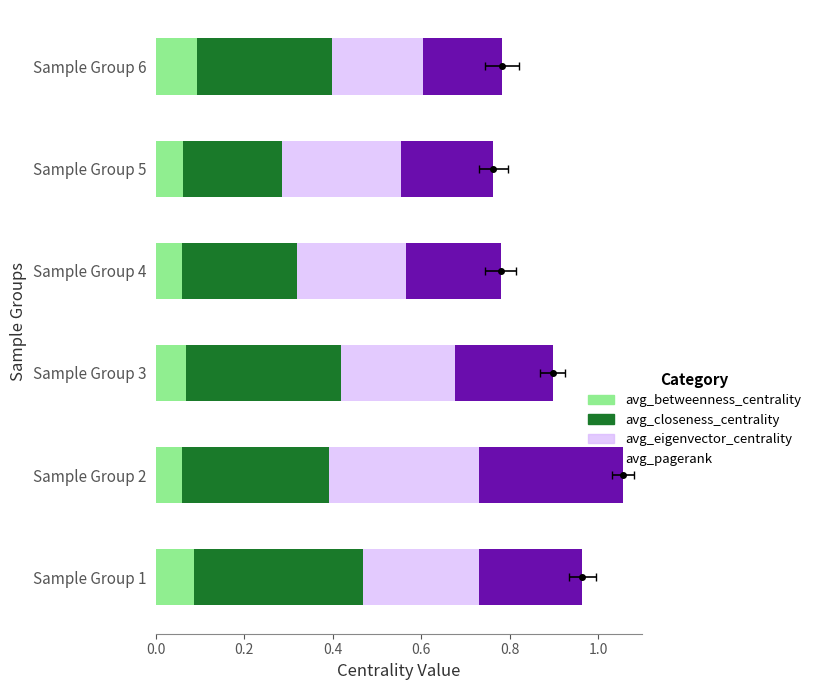

What is the total value across all series at 0.8?

0.8